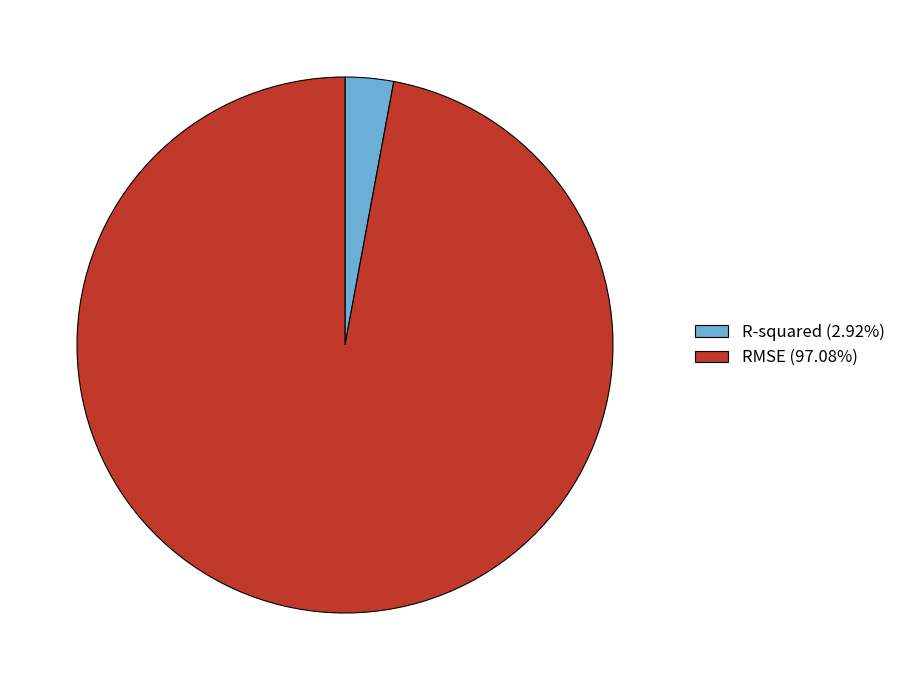

Does R-squared (2.92%) account for over 50% of the chart?

No